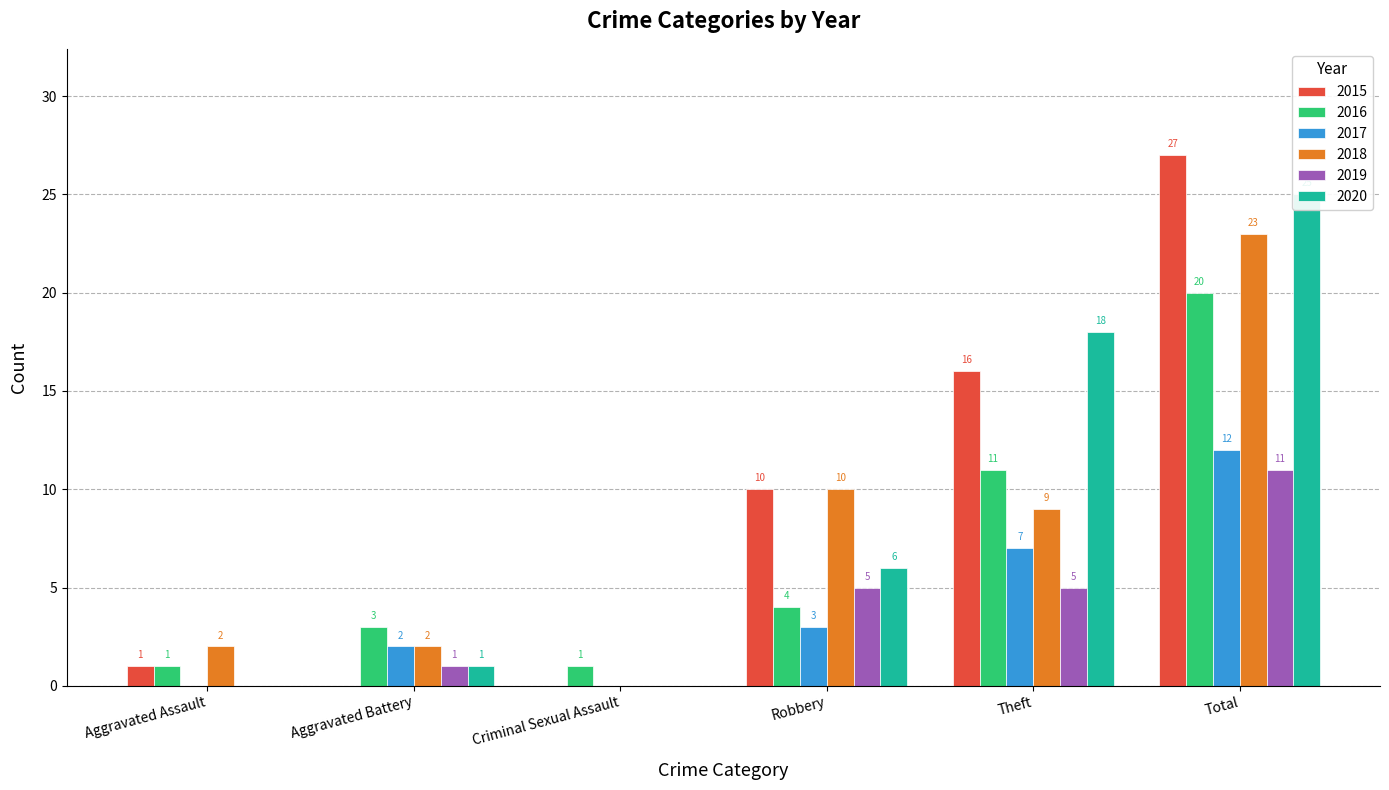

What is the label of the 6th bar from the left?

Total